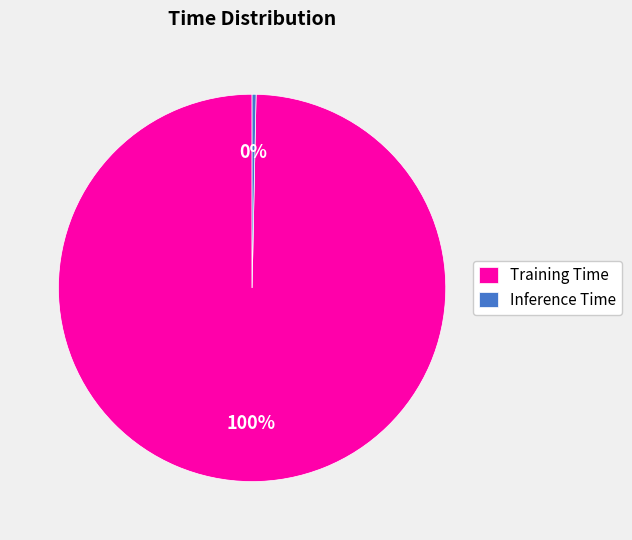

Do Inference Time and Training Time together represent more than half of the pie?

Yes